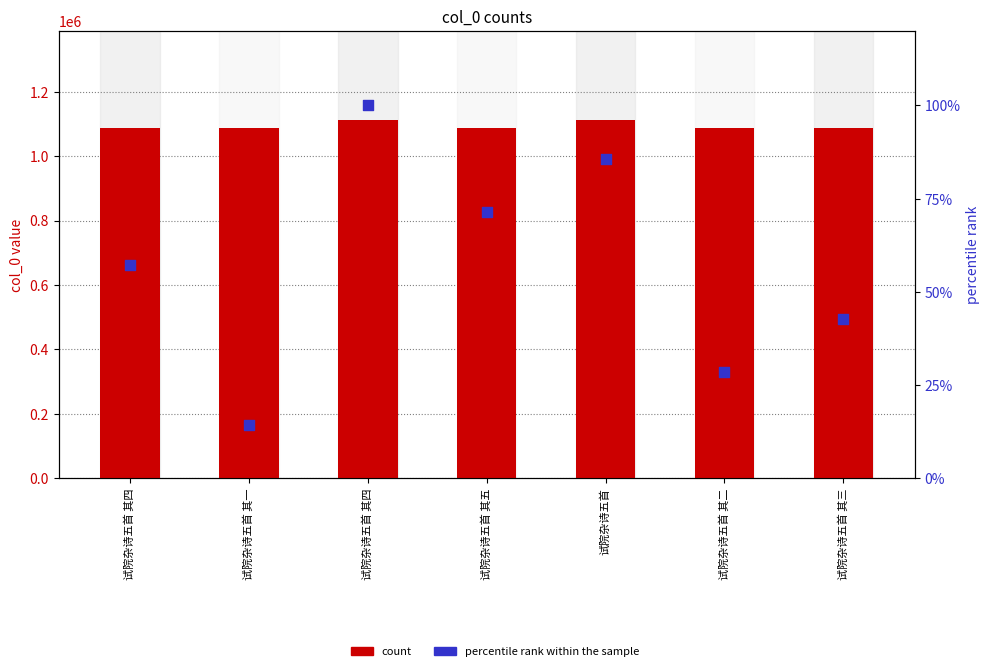

Which series has the largest Y range (max minus min)?

count